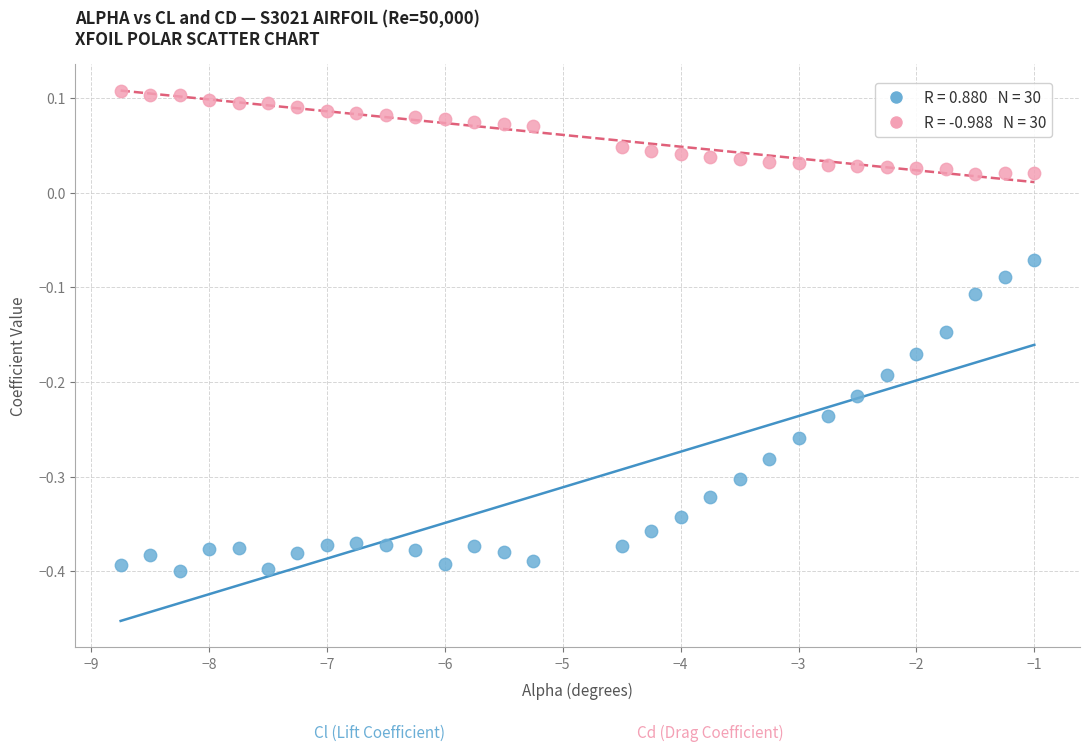

Across all data points, what is the range of X values (max minus min)?

7.8